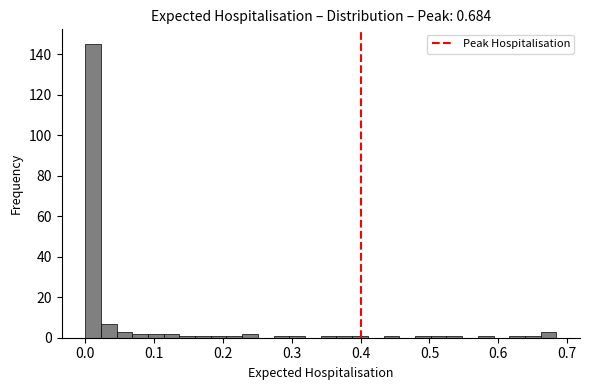

Around what value on the x-axis is the tallest bar? Give the approximate position of its centre, as read against the axis.

0.01